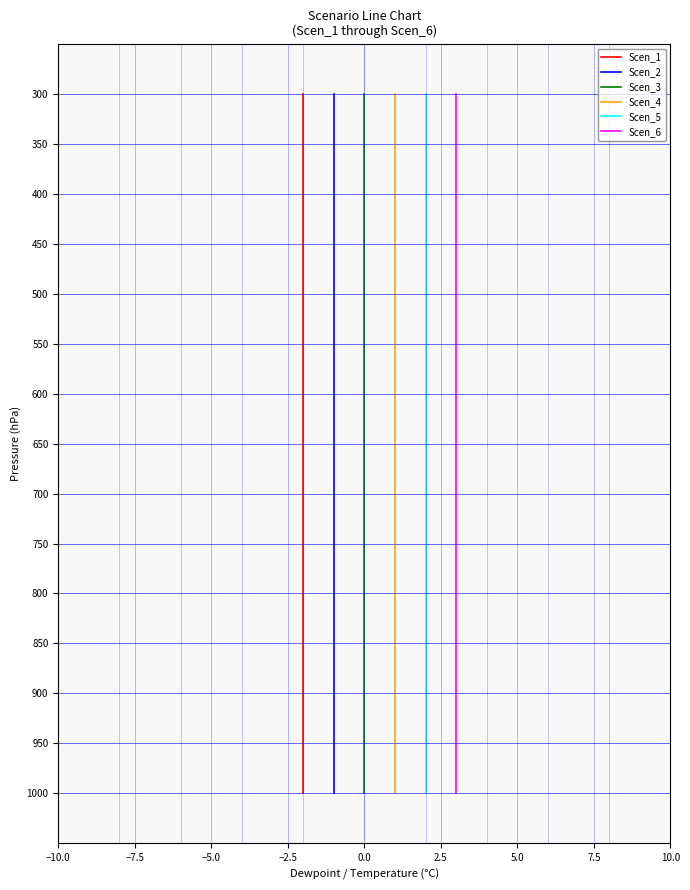

What is the value of the Scen_2 point at the 3rd from the left?

373.7